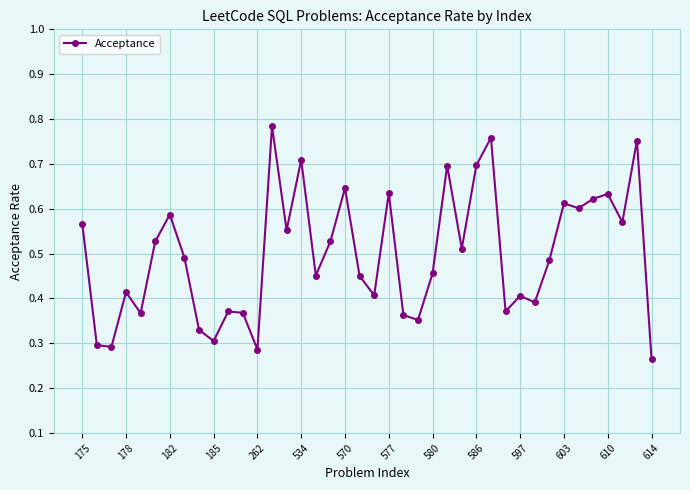

True or false: there are more than 2 points higher than both neighbors.

True